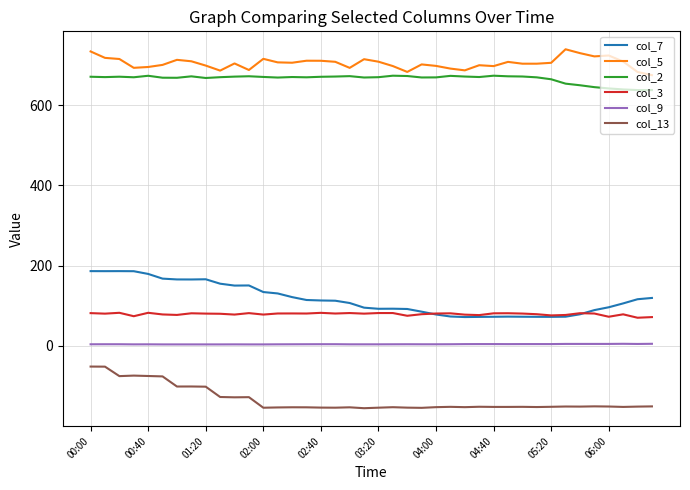

Which series has the largest range (max minus min)?

col_7